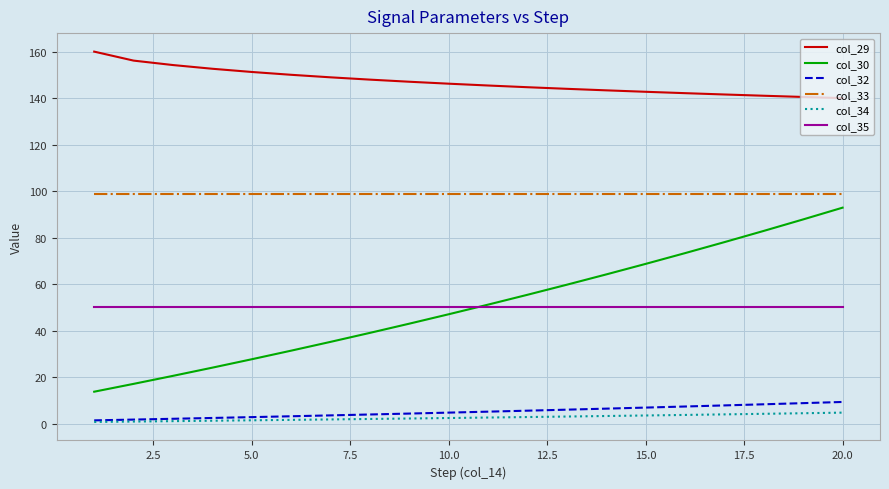

Which series has the largest total across all categories?

col_29